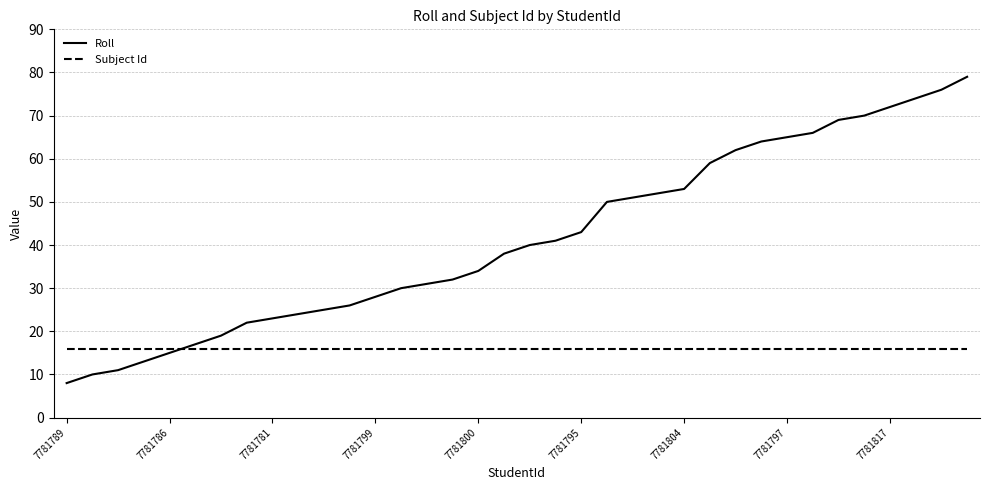

Reading right to left, transcribe all the data shown in this chart.

Roll: 79	76	74	72	70	69	66	65	64	62	59	53	52	51	50	43	41	40	38	34	32	31	30	28	26	25	24	23	22	19	17	15	13	11	10	8
Subject Id: 16	16	16	16	16	16	16	16	16	16	16	16	16	16	16	16	16	16	16	16	16	16	16	16	16	16	16	16	16	16	16	16	16	16	16	16